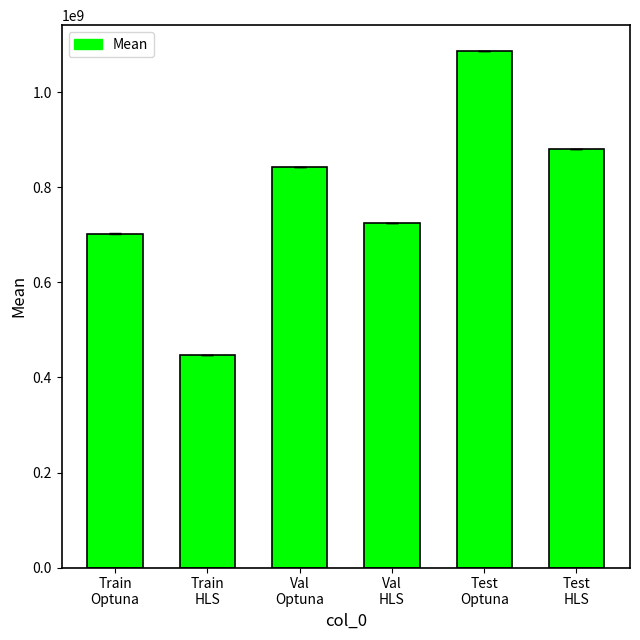

The value at Val
HLS is 1206563198.9. True or false?

False